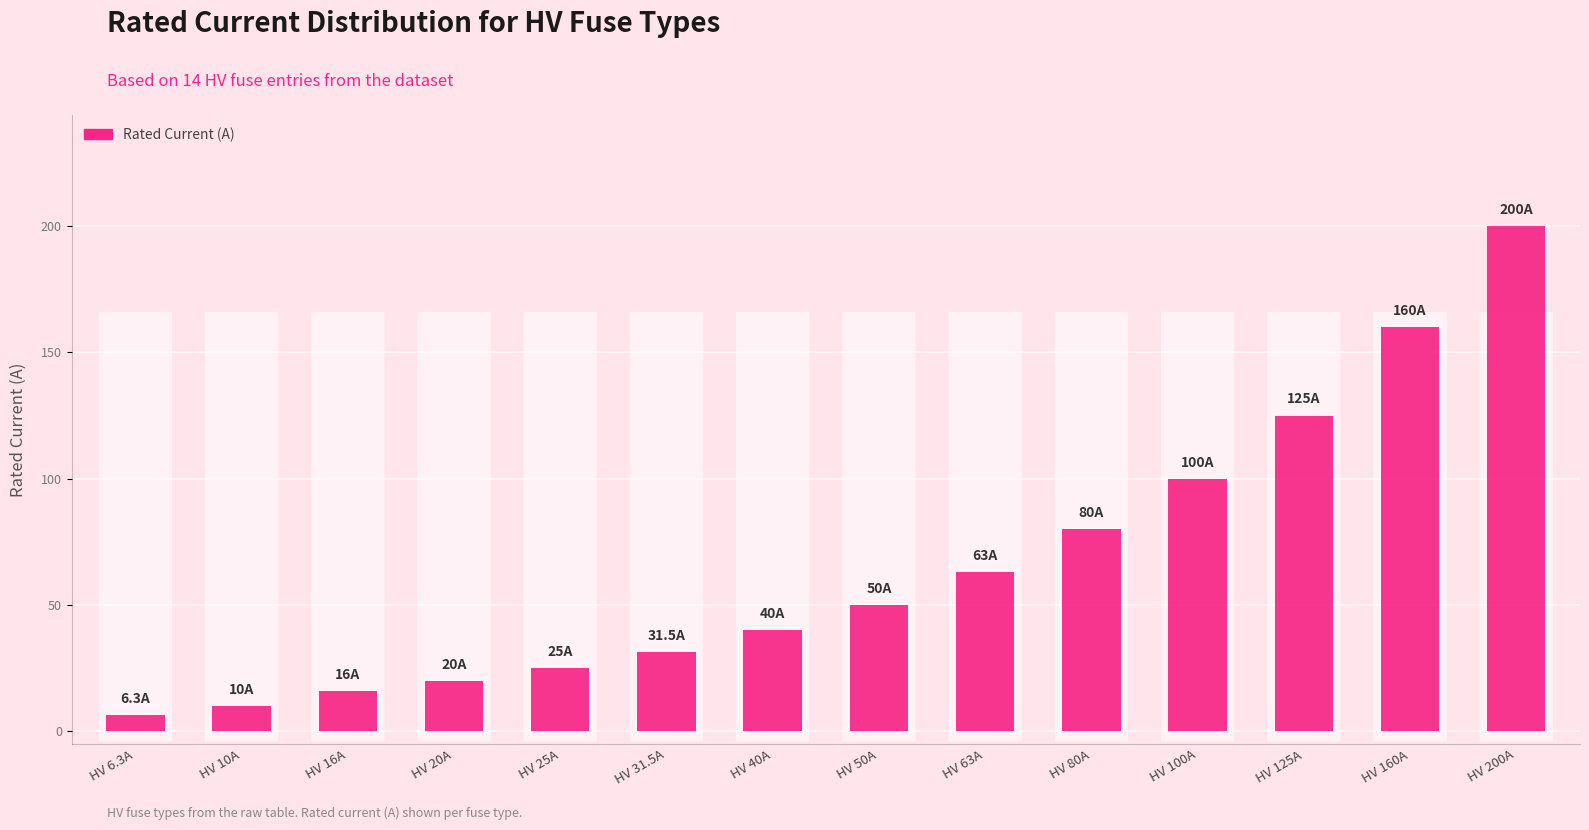

At which label is the value closest to 103?

HV 100A